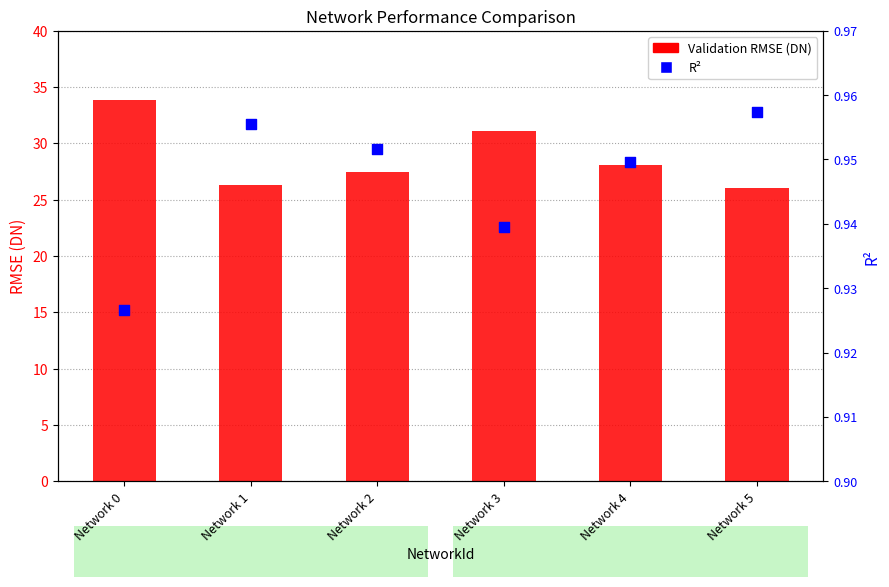

Which series contains the highest Y value?

Validation RMSE (DN)